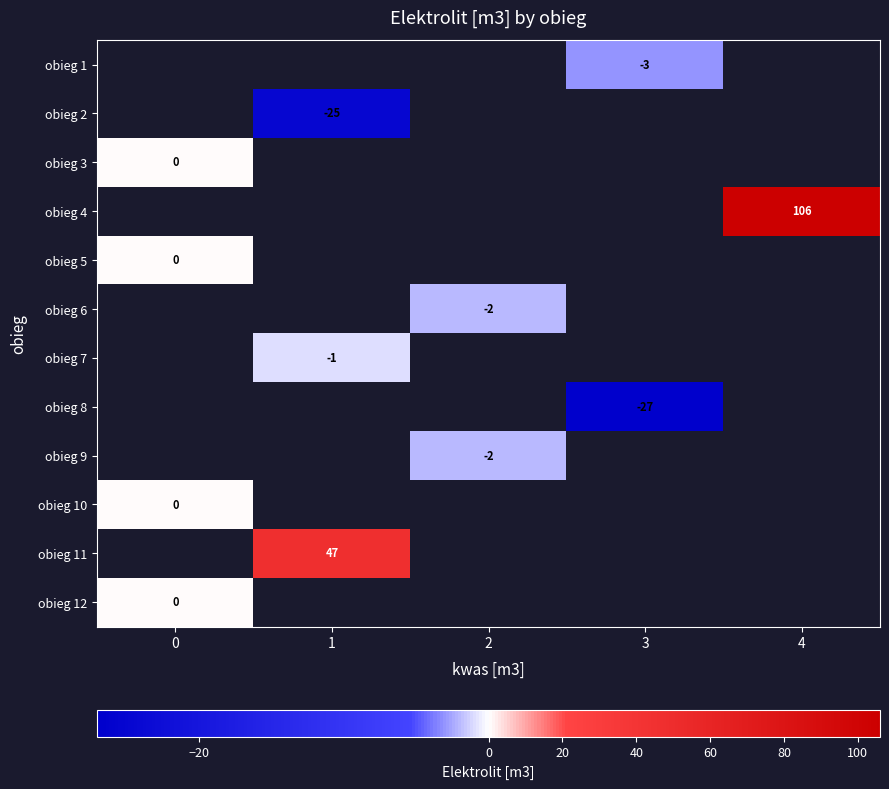

Is it true that obieg 7 equals -1 at 1?

True